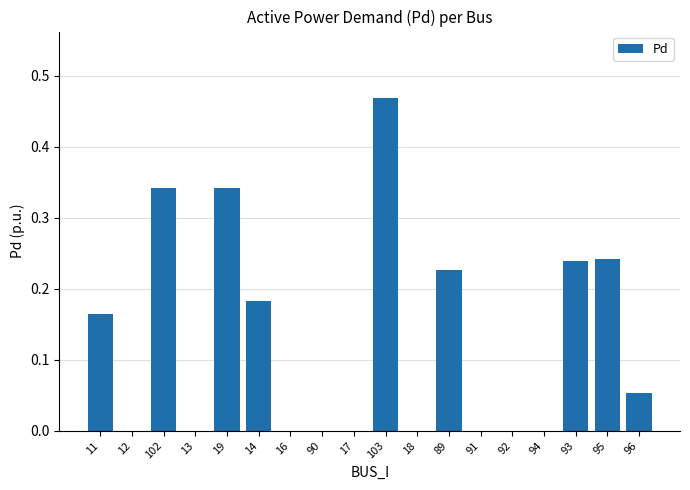

How many series are shown in this chart?

1